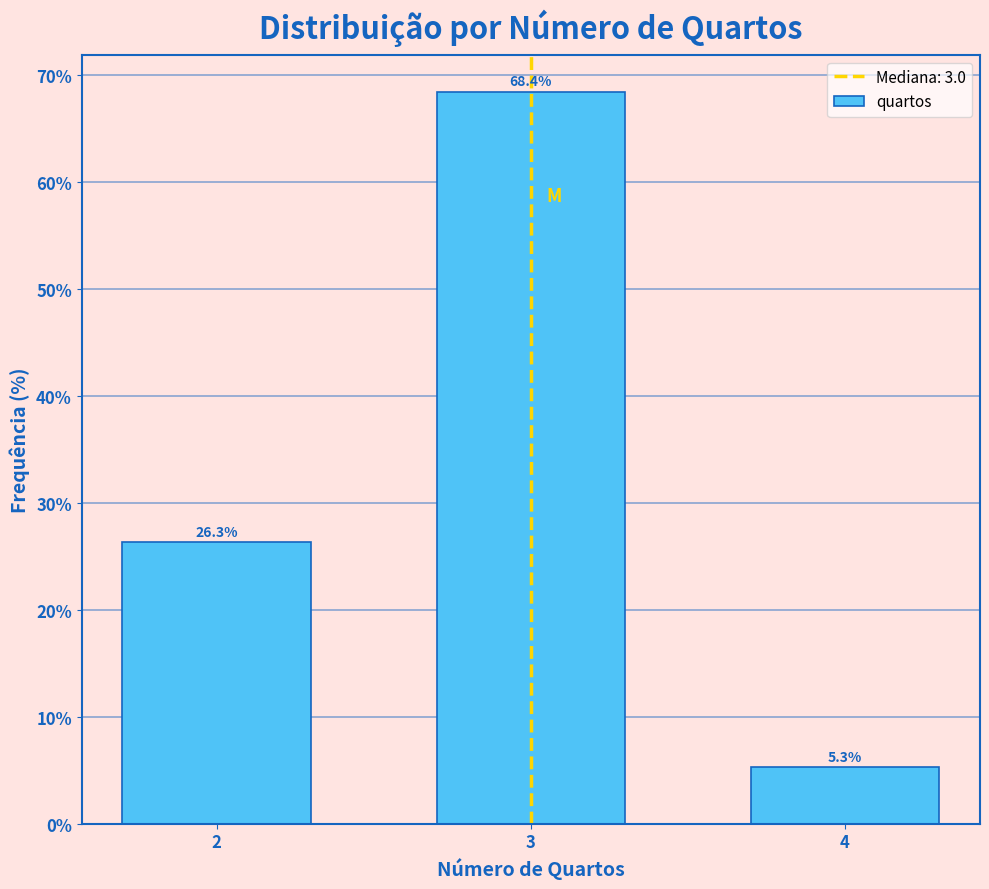

Reading left to right, list all the values displayed in this chart.

26.3	68.4	5.3